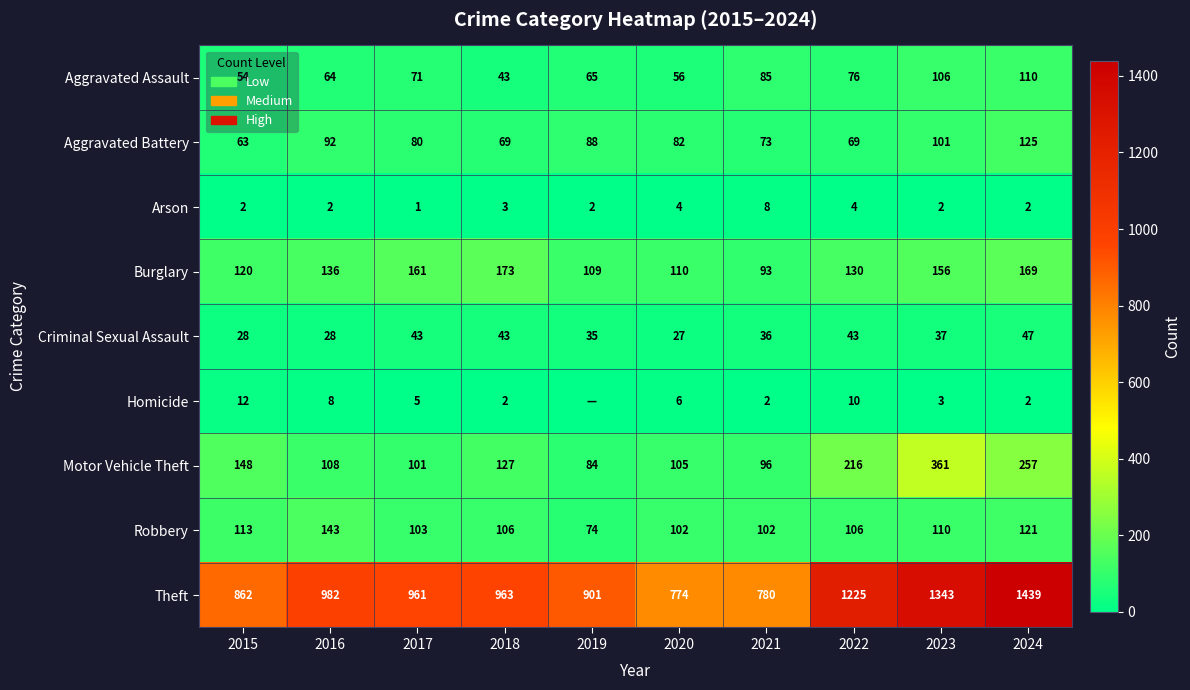

At 2021, list the series in order from smallest to largest.

Homicide, Arson, Criminal Sexual Assault, Aggravated Battery, Aggravated Assault, Burglary, Motor Vehicle Theft, Robbery, Theft